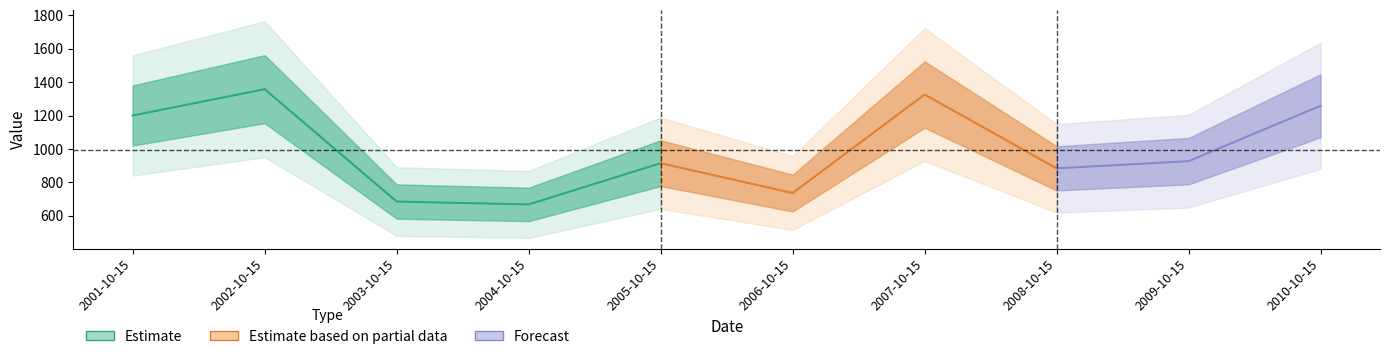

Rank the categories by value from highest to lowest.

2002-10-15, 2007-10-15, 2010-10-15, 2001-10-15, 2009-10-15, 2005-10-15, 2008-10-15, 2006-10-15, 2003-10-15, 2004-10-15